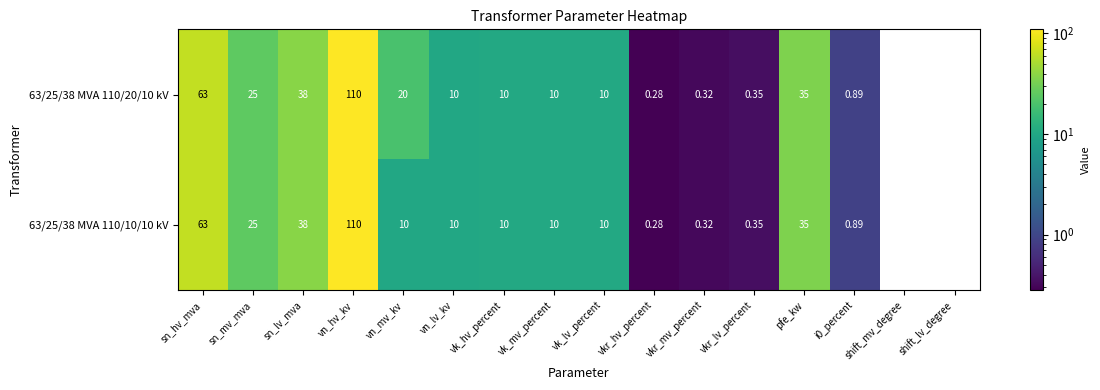

Which category has the highest value across all series?

vn_hv_kv